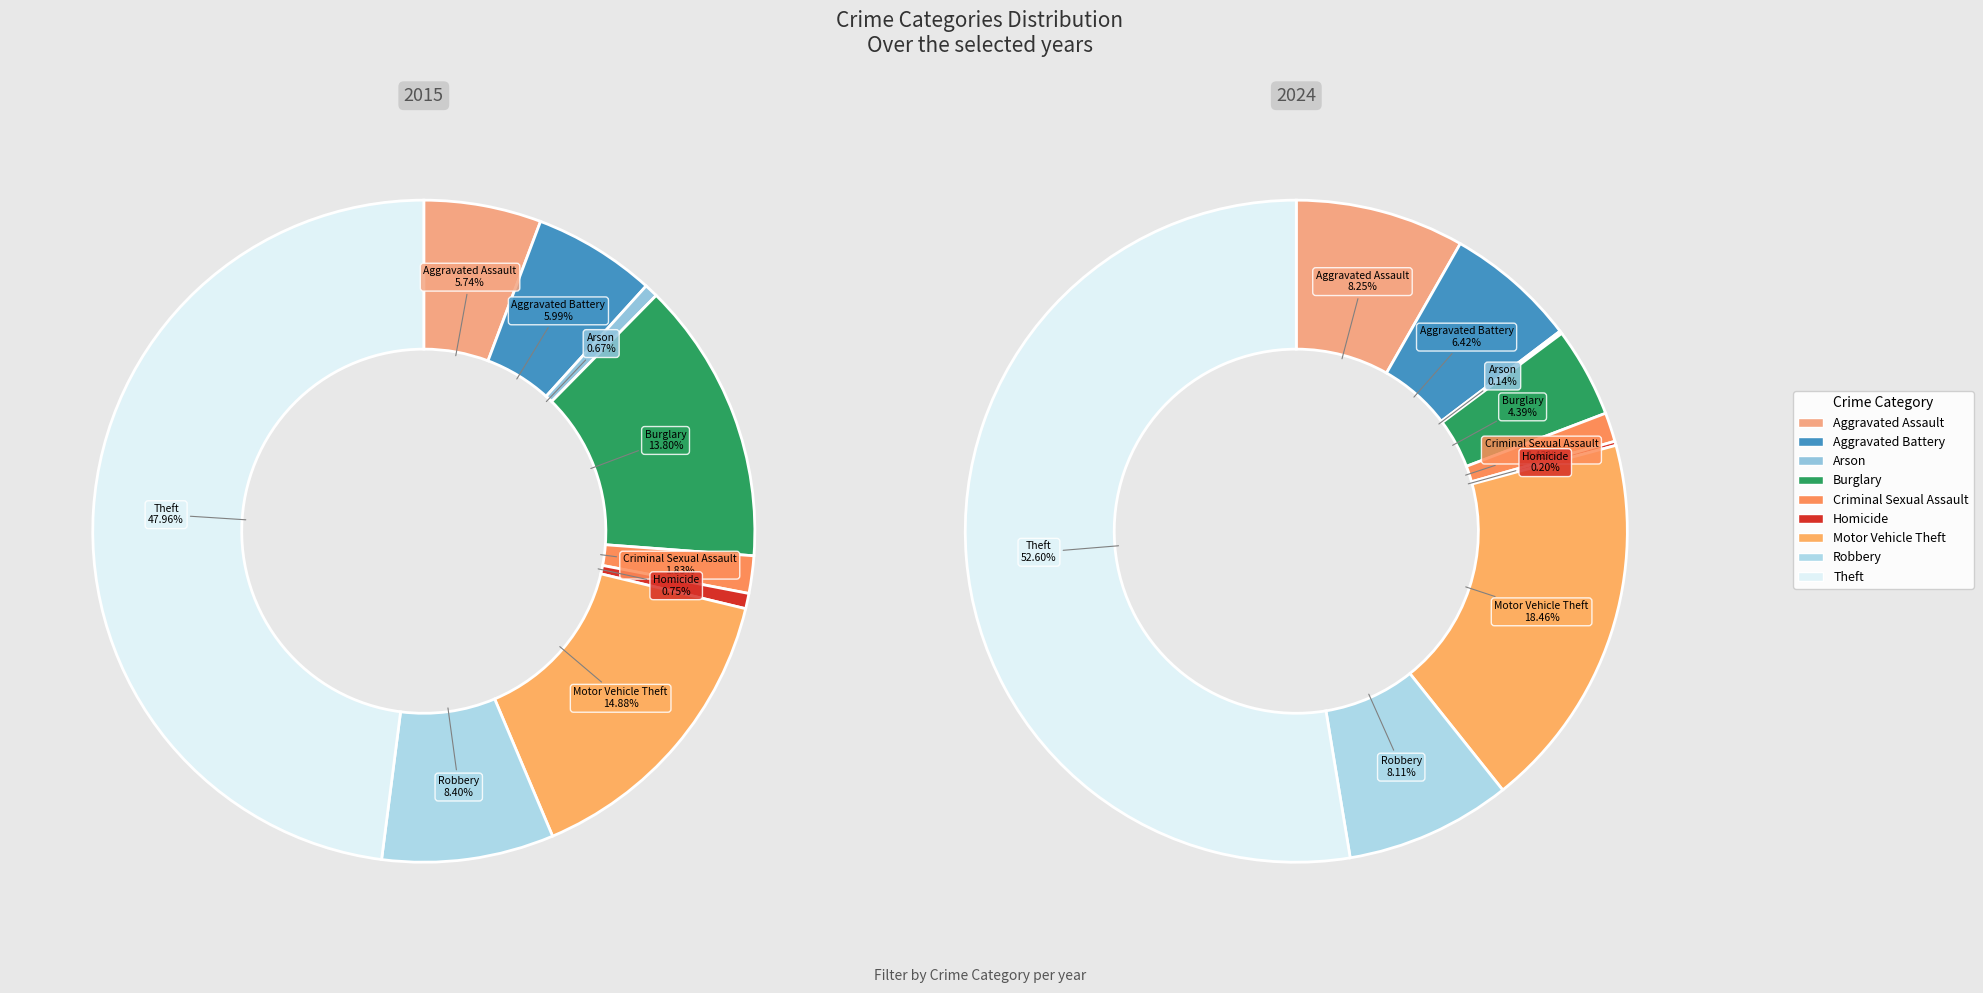

Is it true that Motor Vehicle Theft is 22% of the pie?

False